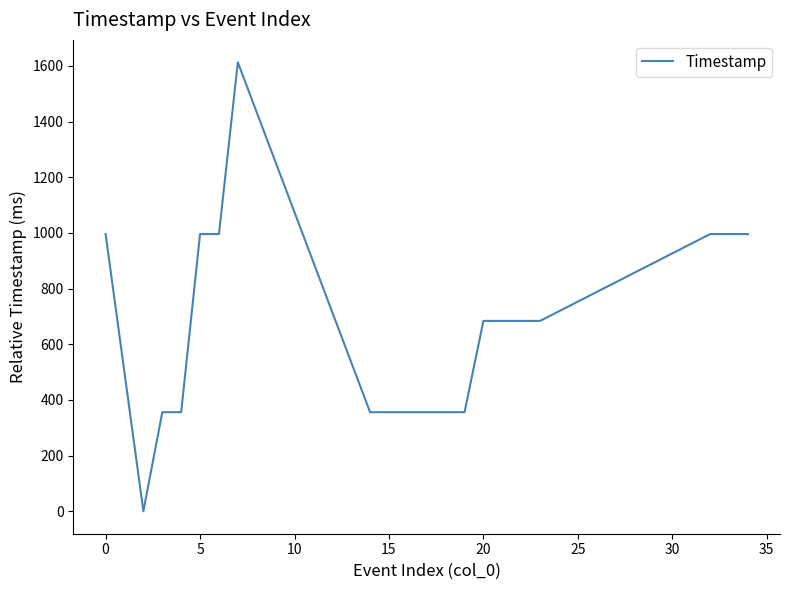

What is the sum of all values?

13173